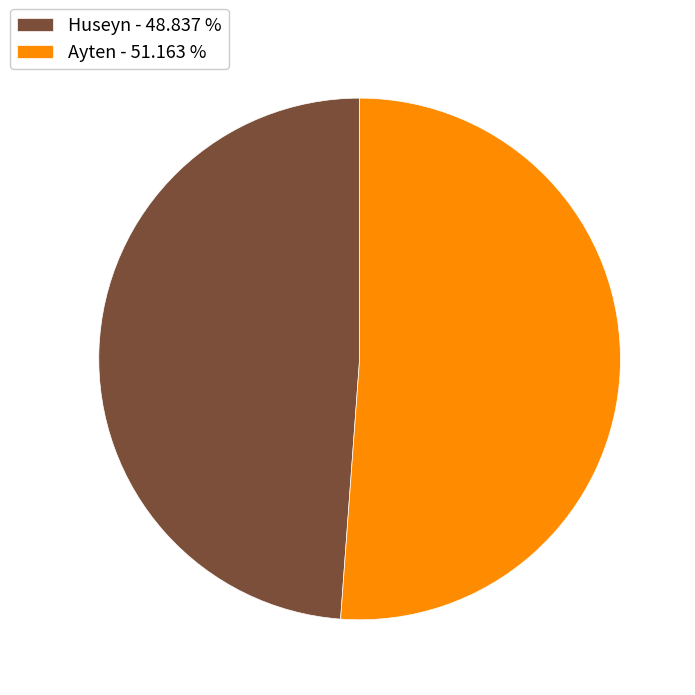

Combined, do Ayten - 51.163 % and Huseyn - 48.837 % account for over 50%?

Yes